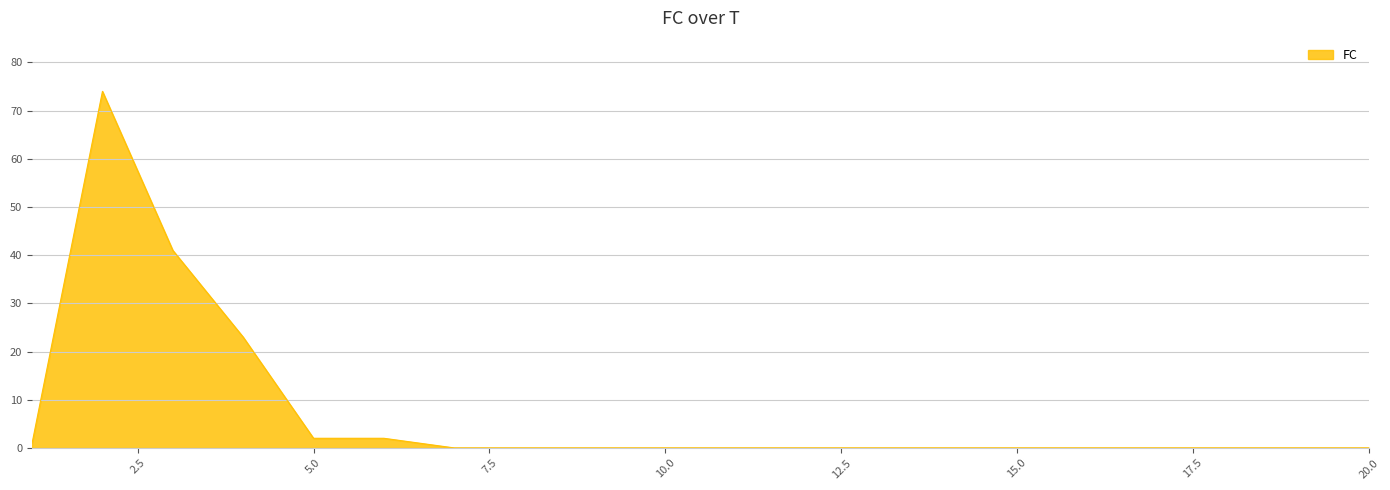

How many lines are shown in the chart?

1